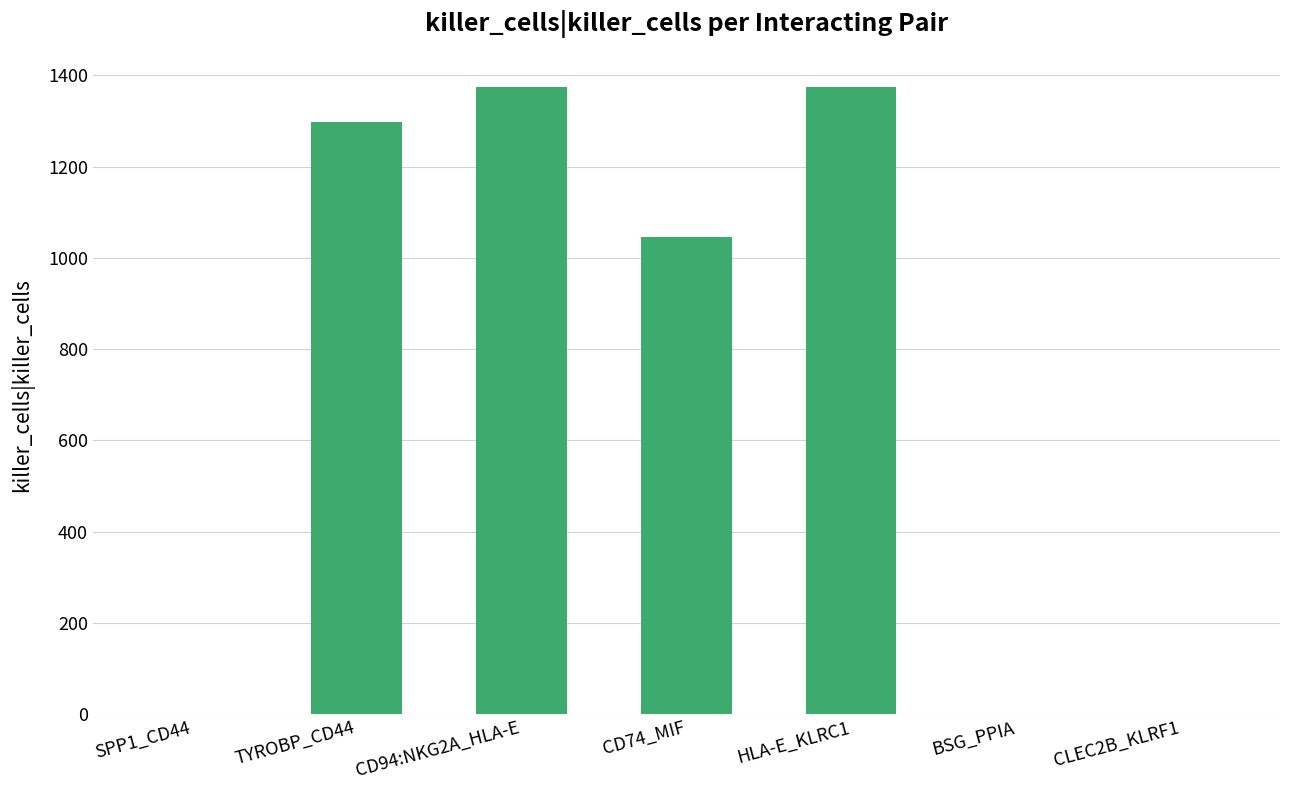

Count the number of categories in the chart.

7